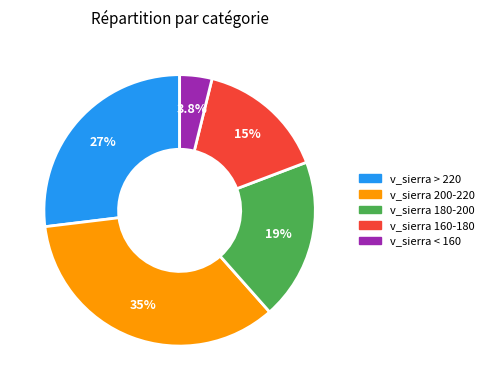

Does any single category account for the majority?

No